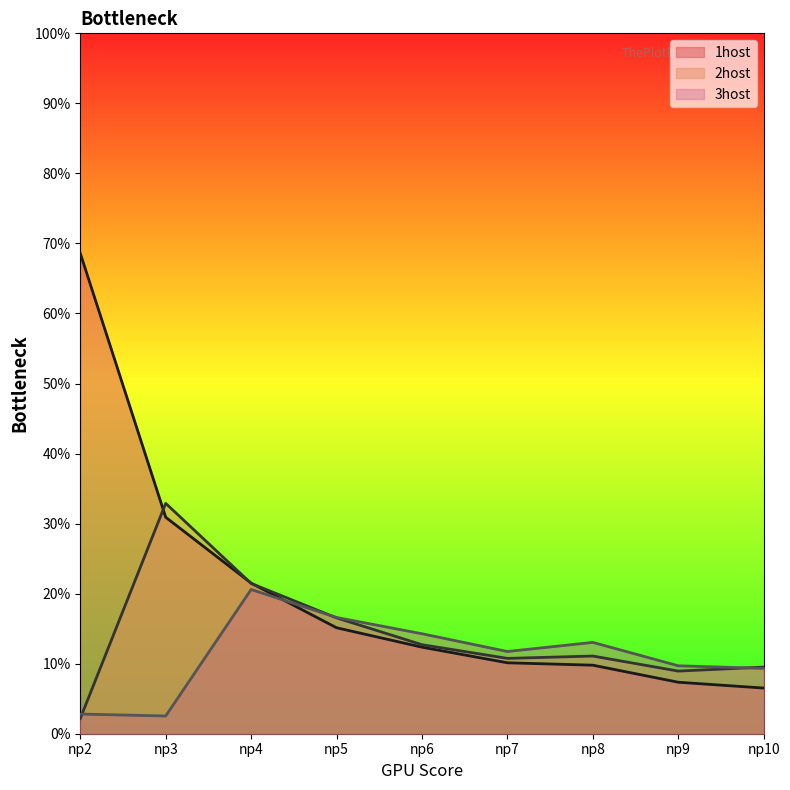

What is the difference between the second highest and second lowest values in the 2host series?

0.1